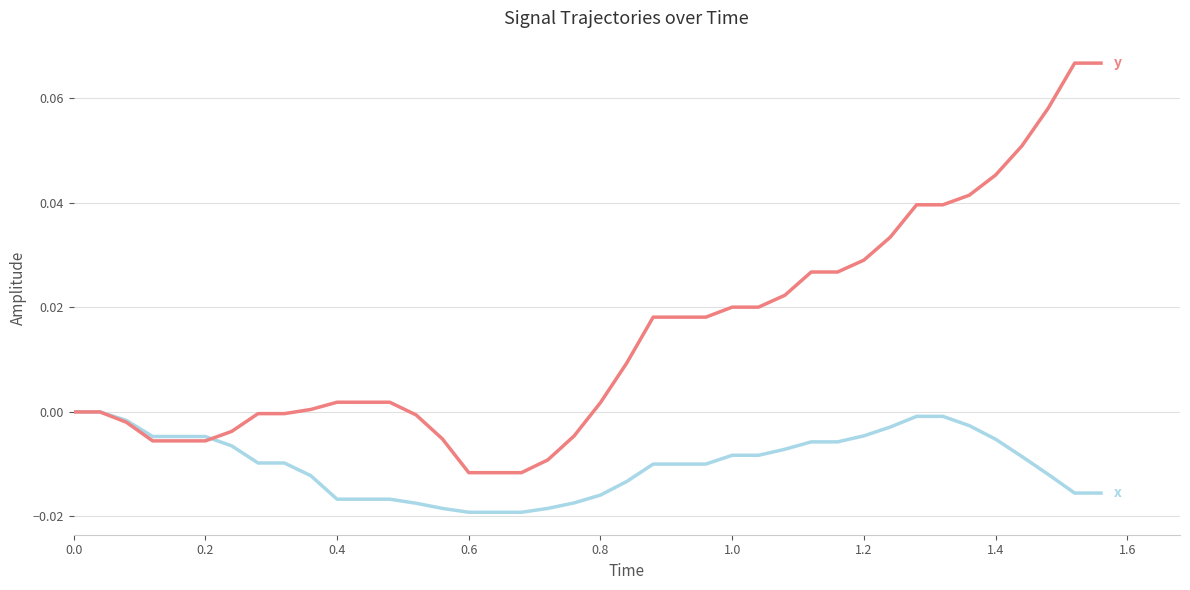

How many lines are shown in the chart?

2